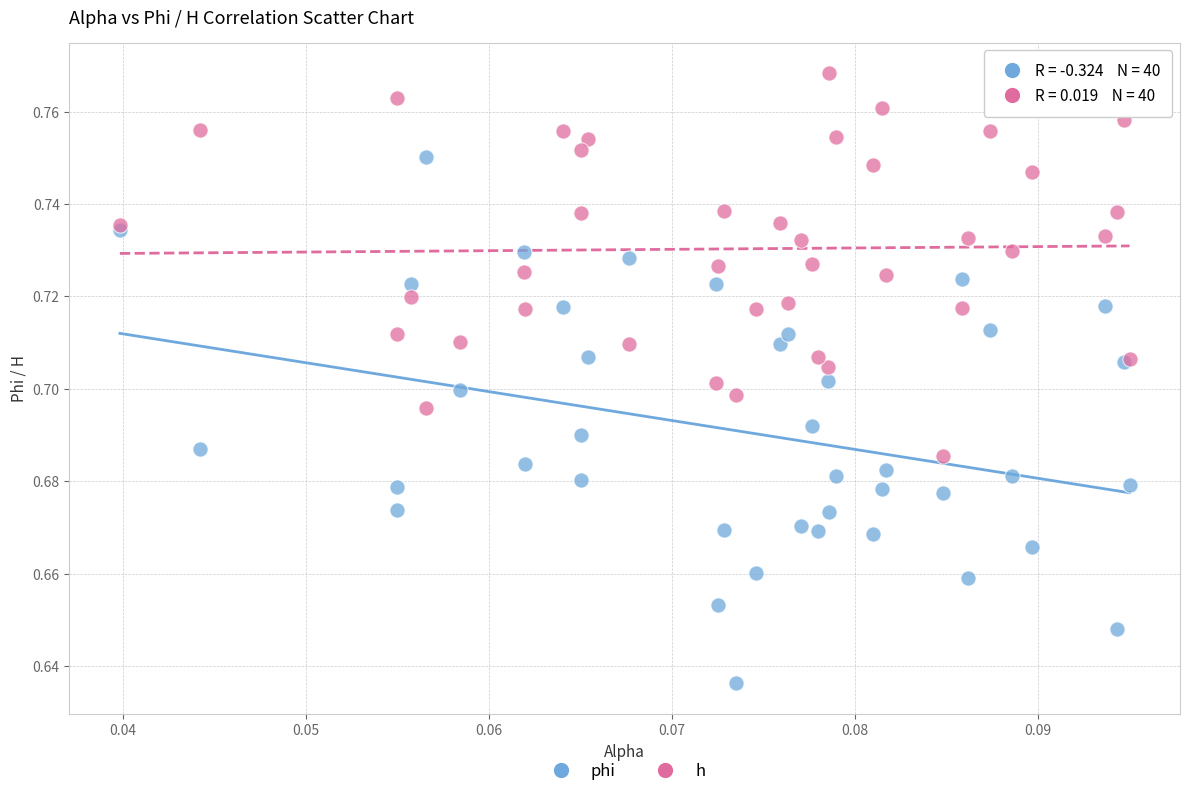

Which series contains the lowest Y value?

phi